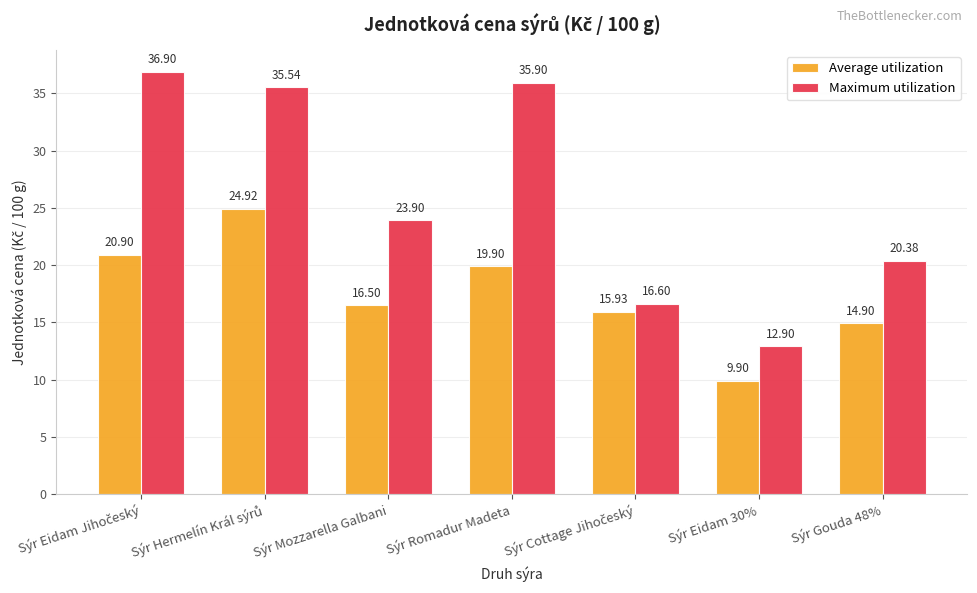

What is the total value across all series at Sýr Romadur Madeta?

55.8